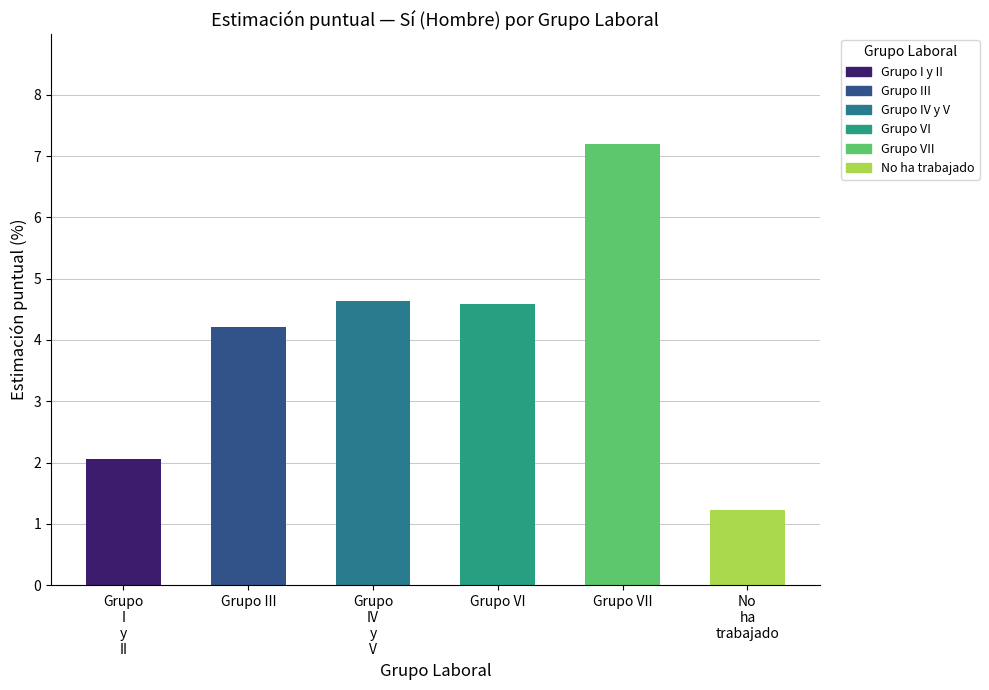

Reading left to right, what are all the values shown in this chart?

2.1	4.2	4.6	4.6	7.2	1.2